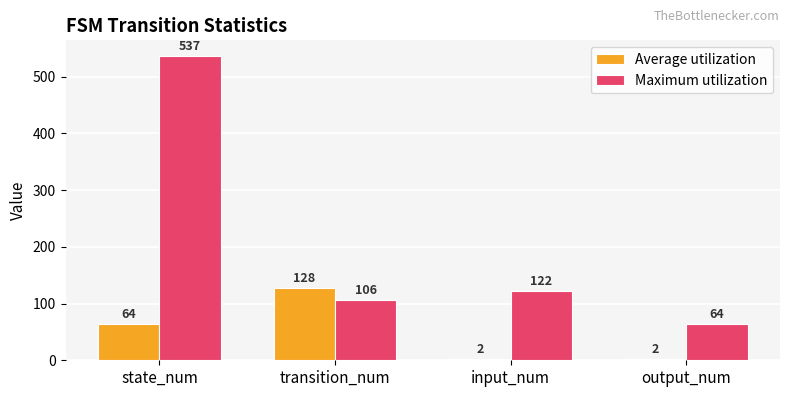

Count the Average utilization values in the range 2 to 128.

4